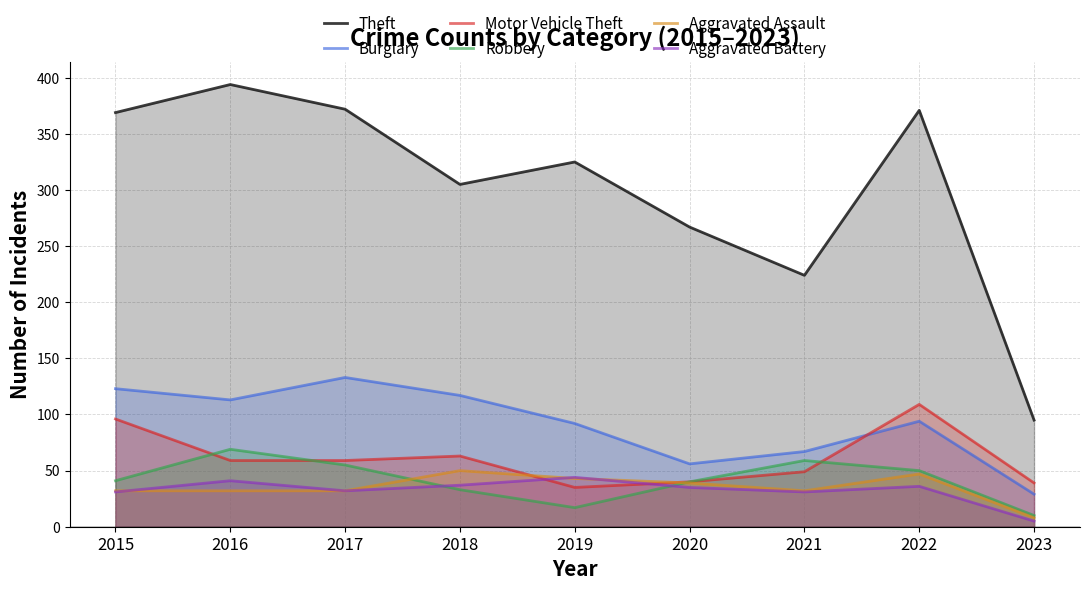

True or false: Theft has more than 1 points higher than both neighbors.

True